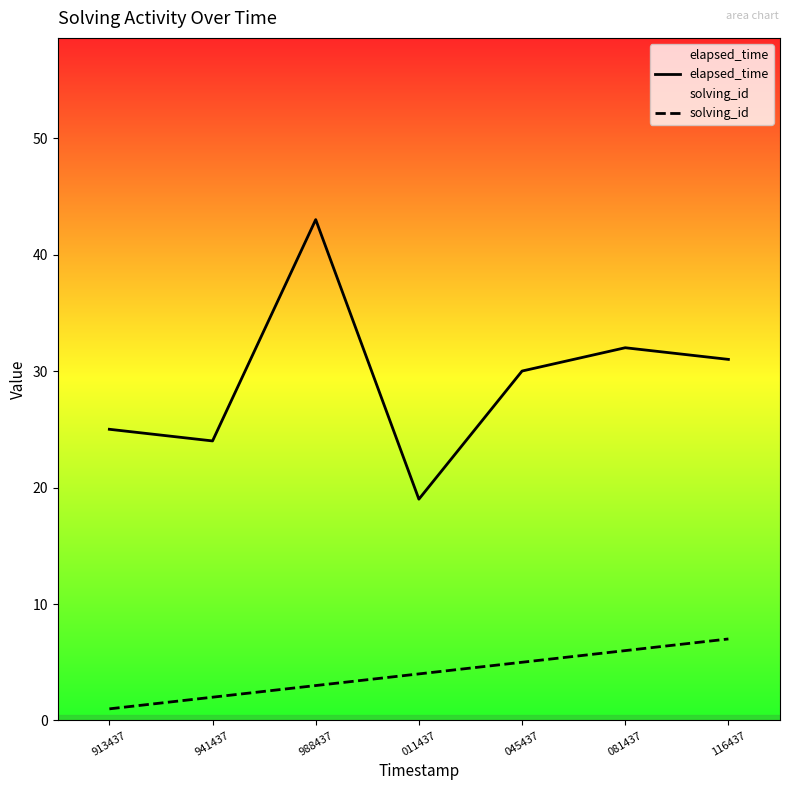

At which category is the sum across all series the highest?

988437